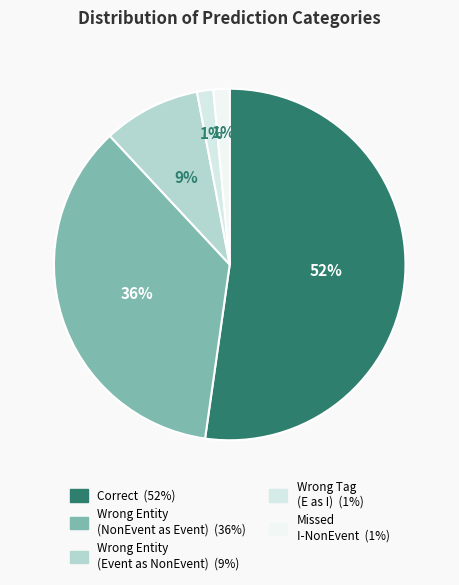

Count the number of slices in the pie.

5